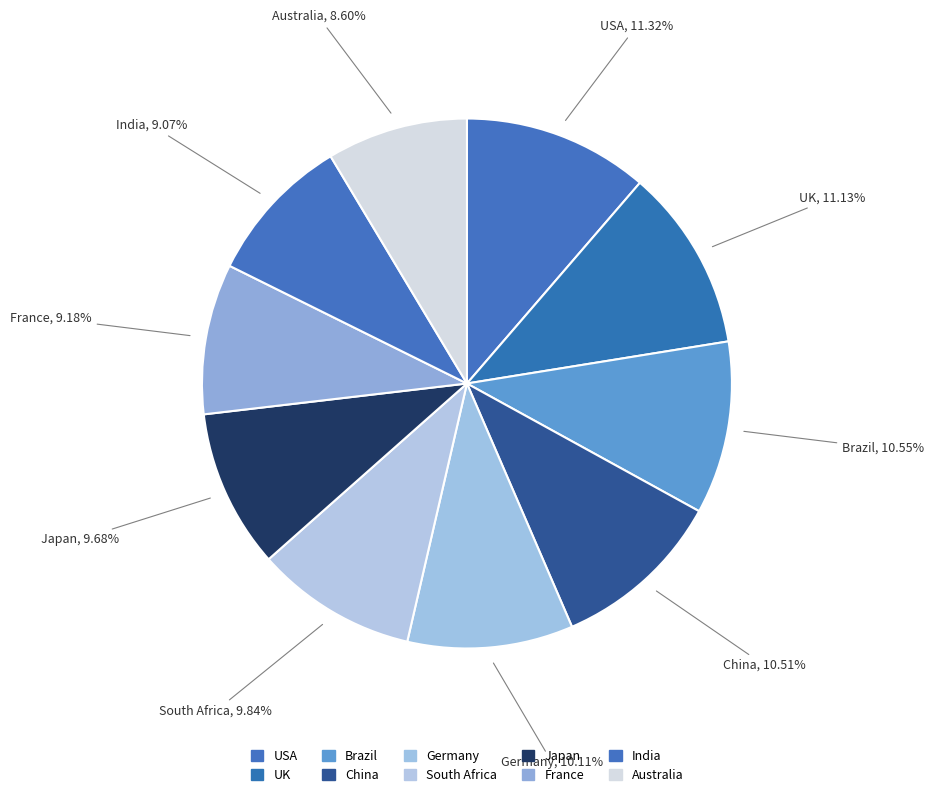

Do UK and USA together represent more than half of the pie?

No